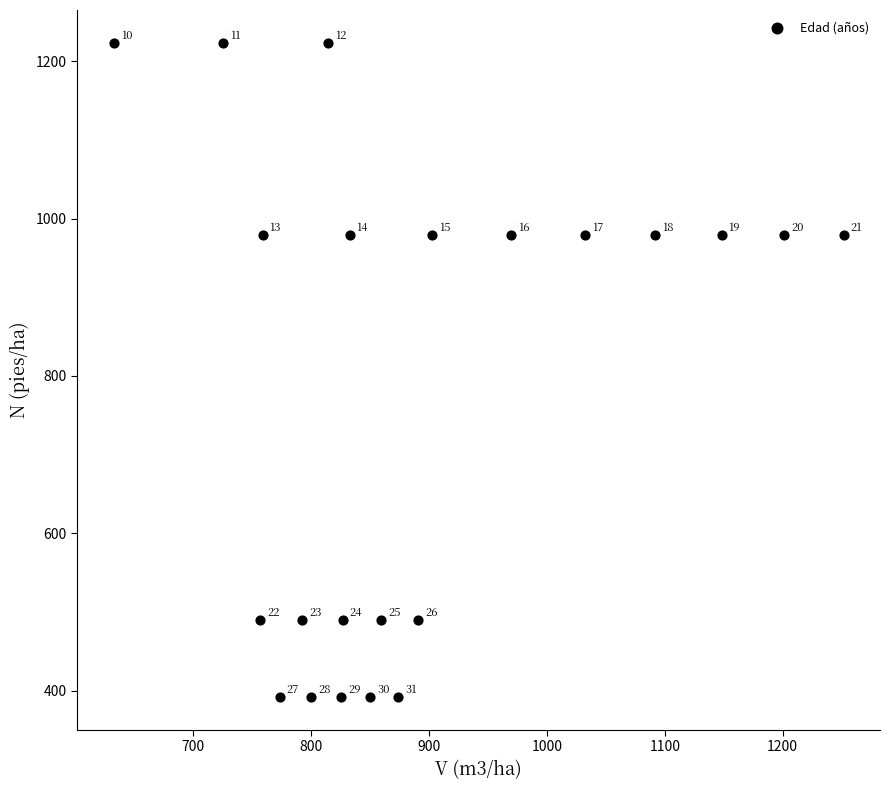

What Y value in the scatter plot is closest to 807?

979.0